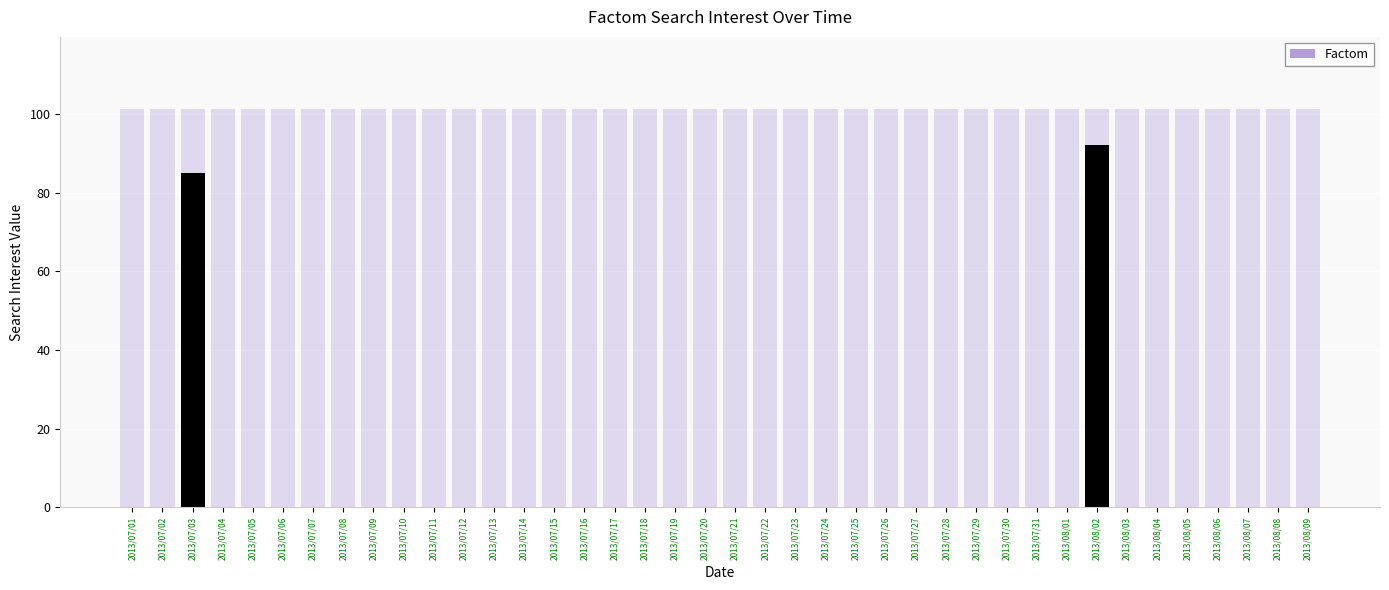

Is it true that the value at 2013/07/12 is 0?

True